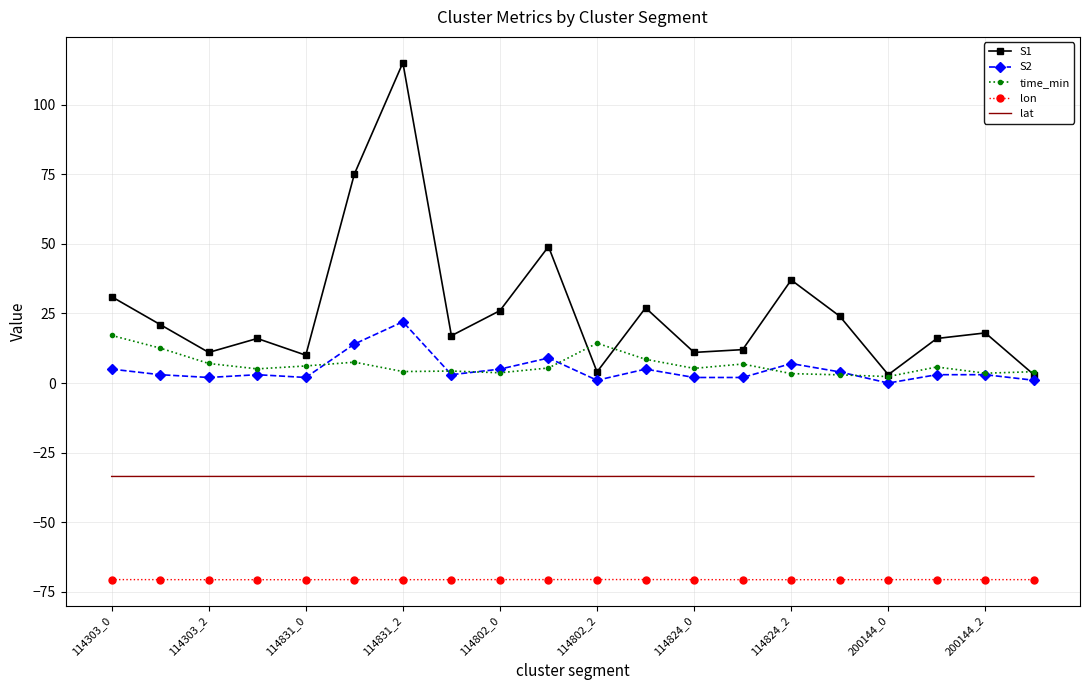

What is the highest value of the time_min series?

17.1